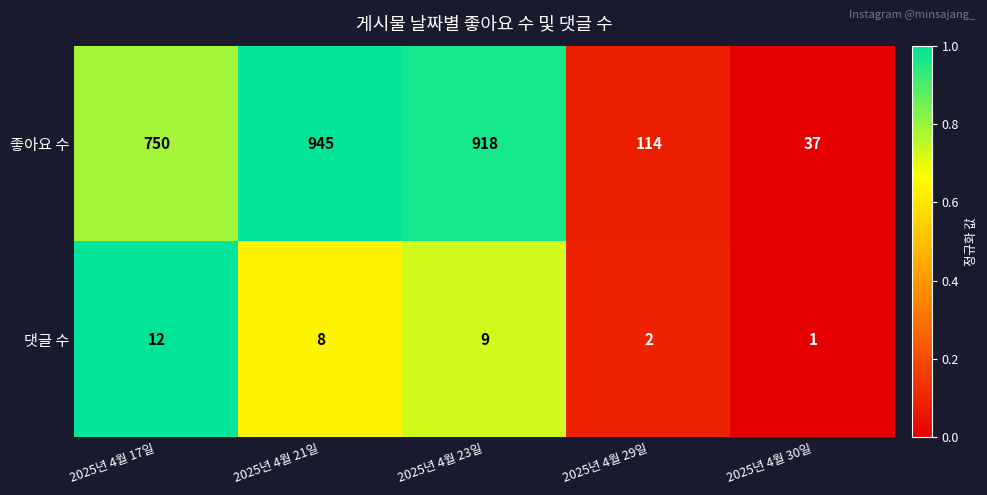

Is it true that 댓글 수 equals 2 at 2025년 4월 21일?

False